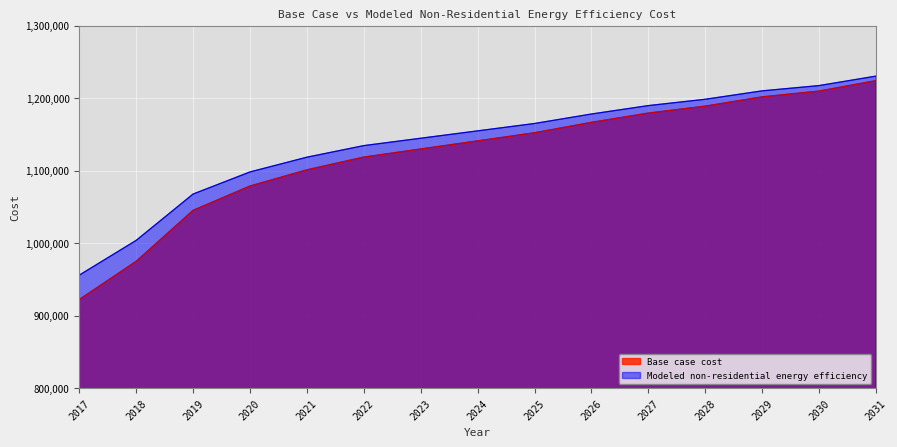

Reading left to right, extract all data points from this chart.

Base case cost: 922028.8	974748.3	1045041.0	1078589.8	1100955.6	1118528.8	1129711.7	1140894.6	1152077.5	1166455.6	1179236.1	1188821.4	1201601.9	1209589.7	1223967.8
Modeled non-residential energy efficiency: 955729.7	1003664.8	1067578.4	1098082.6	1118418.7	1134397.1	1144565.1	1154733.2	1164901.2	1177974.5	1189595.1	1198310.6	1209931.2	1217194.1	1230267.4